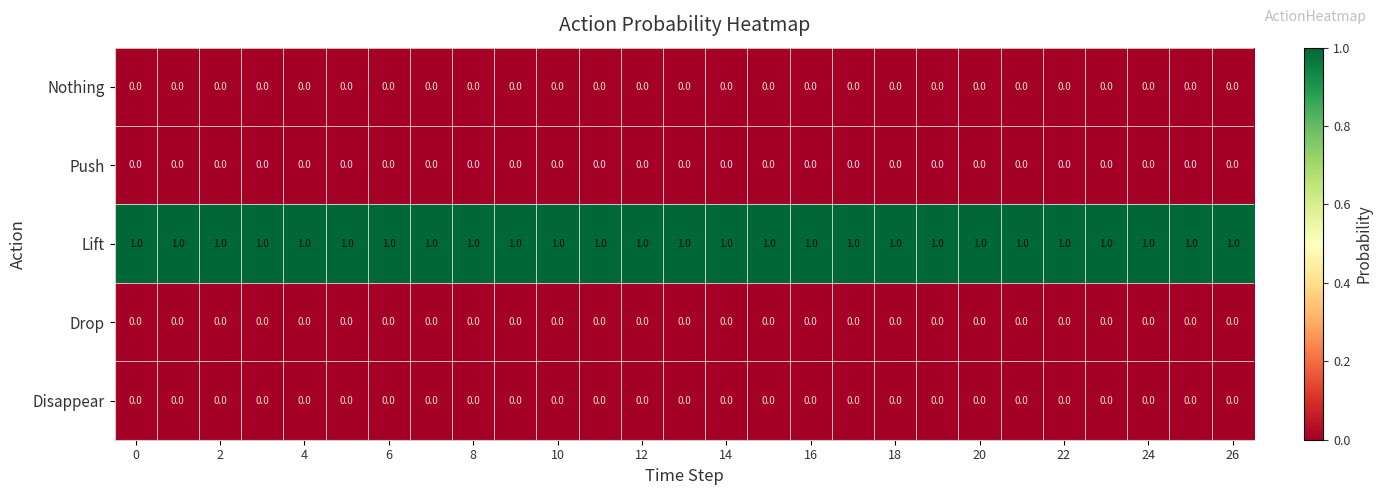

Which series has the largest total across all categories?

Lift